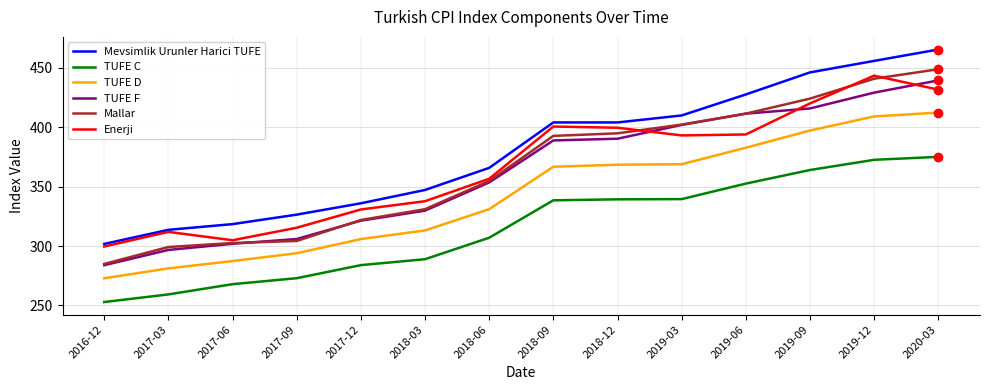

Is this an area chart (filled region under the line)?

No